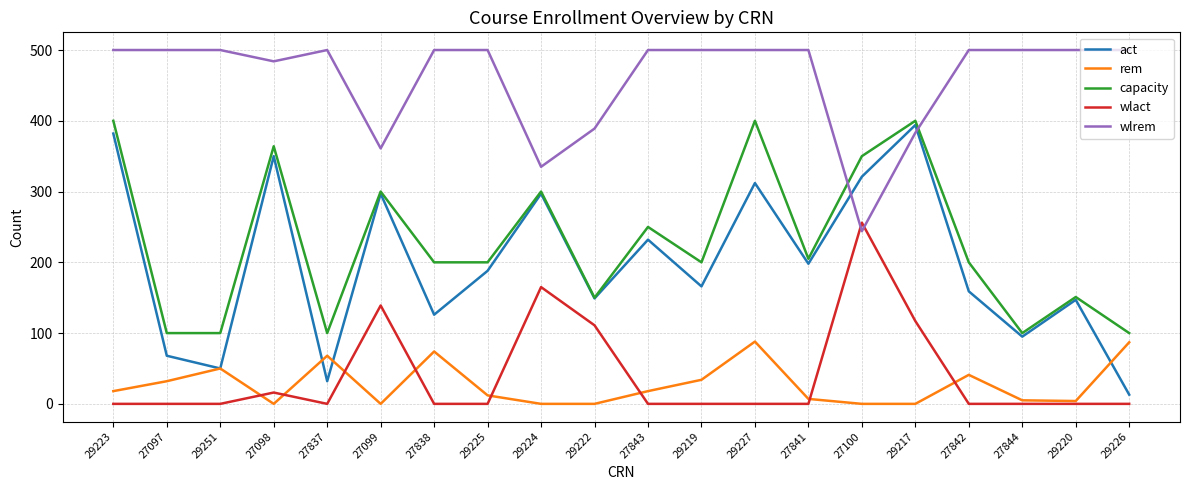

What is the total value across all series at 27837?

700